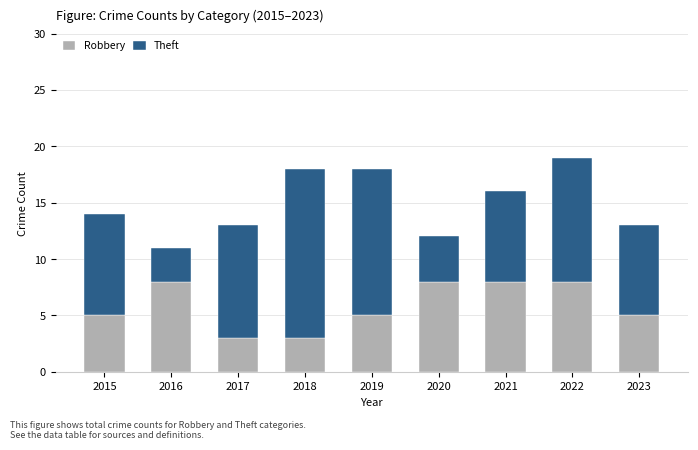

Reading left to right, what are the values for Robbery?

2015=5	2016=8	2017=3	2018=3	2019=5	2020=8	2021=8	2022=8	2023=5